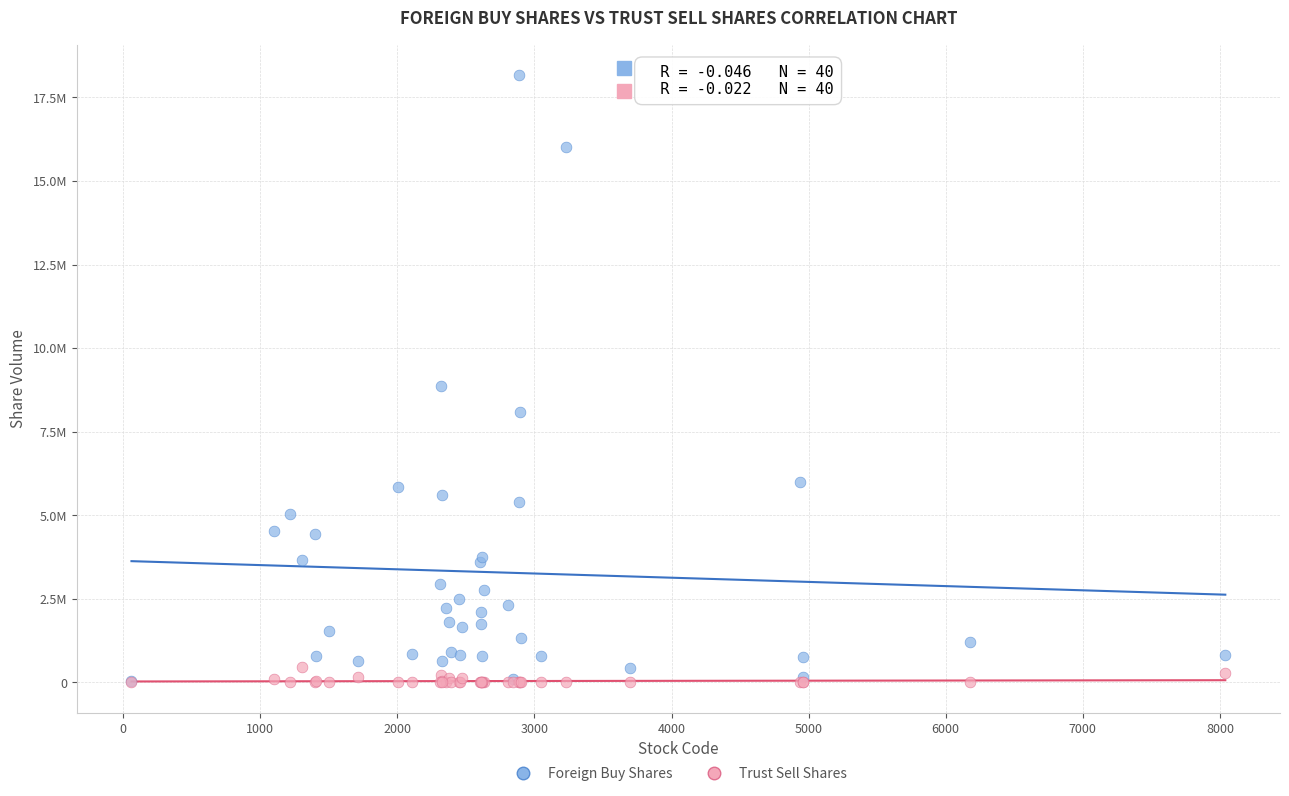

What are all the series names shown in the legend?

Foreign Buy Shares, Trust Sell Shares